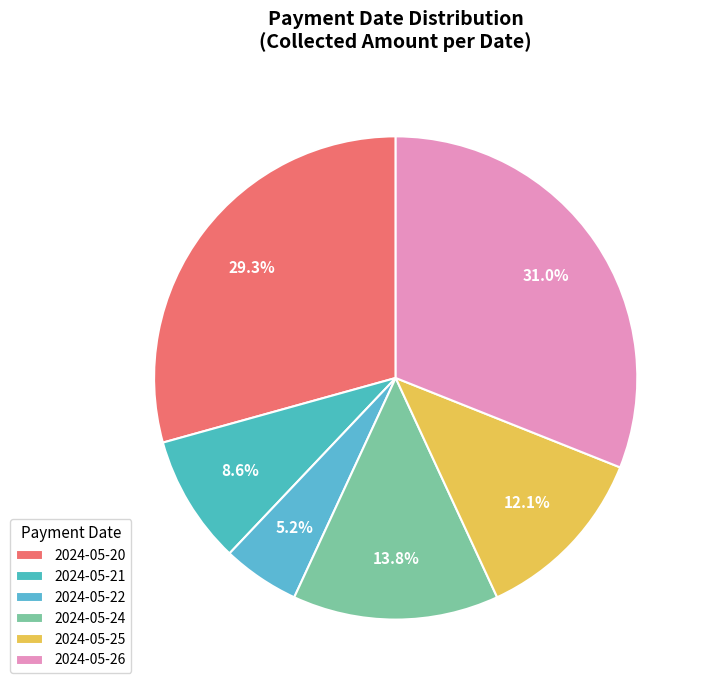

What is the ratio of the value at 2024-05-22 to the value at 2024-05-21?

0.6